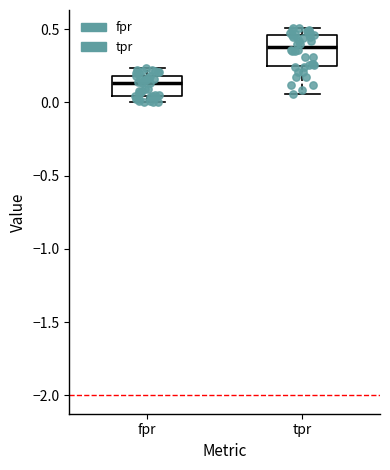

Reading left to right, transcribe this box plot: for each box, give where its median line is, the range the box spans, and where its two whiskers end, as read against the y-axis. The values are not printed on the chart, so give them approximately, as read against the axis.

fpr: median 0.15, box 0.05 to 0.20, whiskers 0.00 to 0.25
tpr: median 0.40, box 0.25 to 0.45, whiskers 0.05 to 0.50